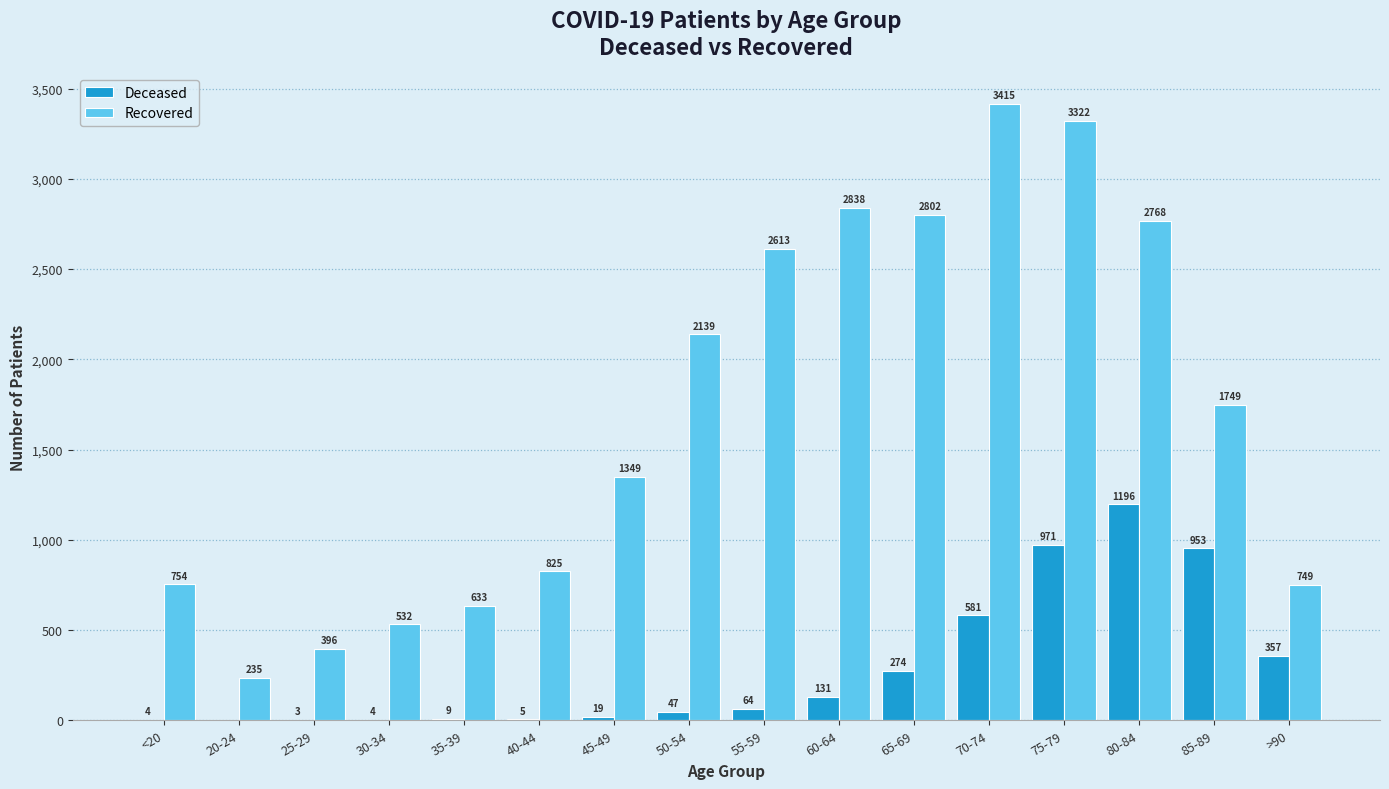

What is the maximum value shown in the chart?

3415